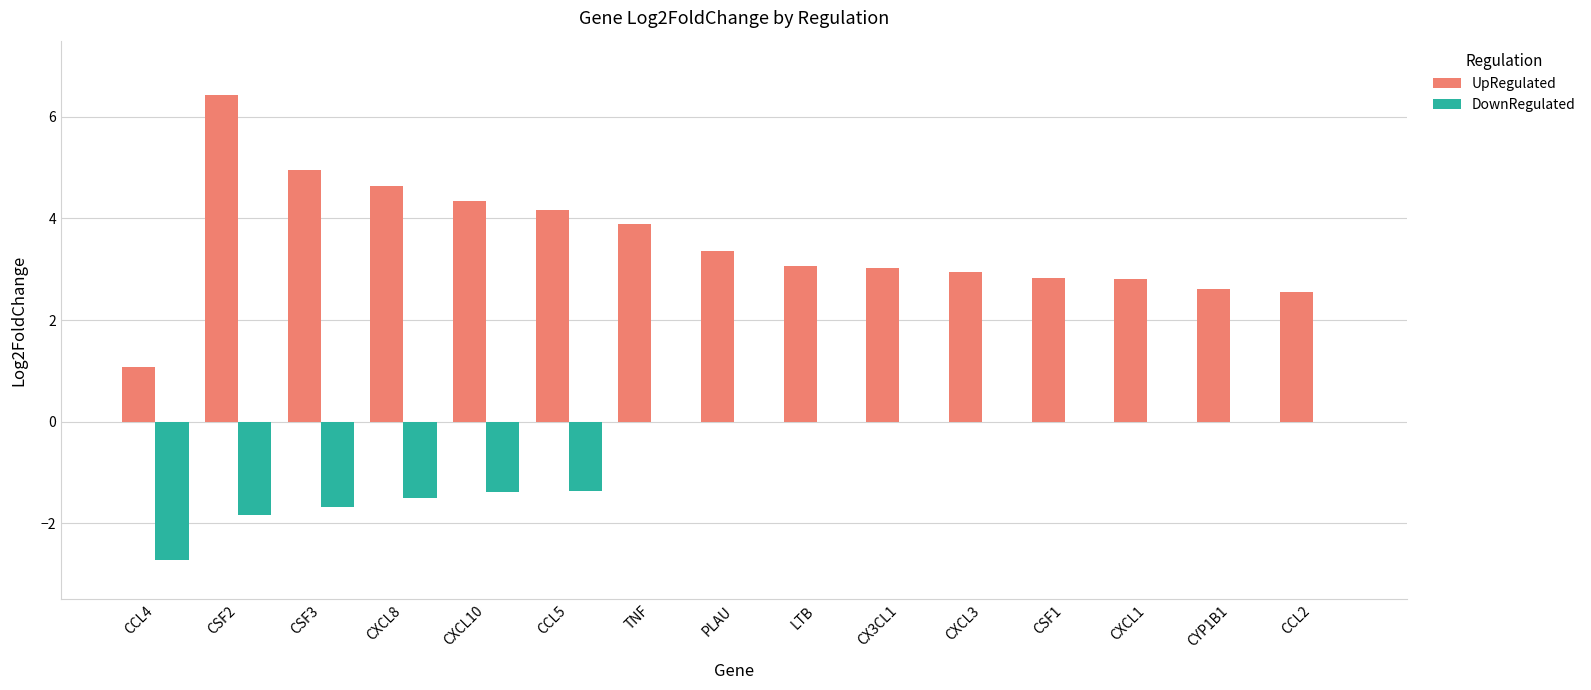

What is the sum of the UpRegulated values at CX3CL1 and CXCL10?

7.4